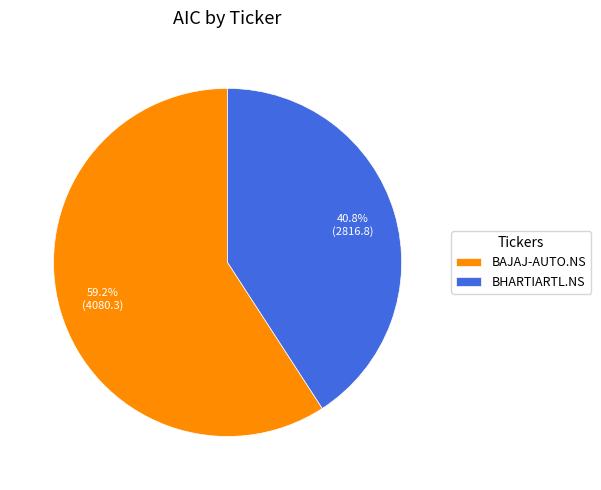

True or false: BAJAJ-AUTO.NS accounts for 74% of the total.

False